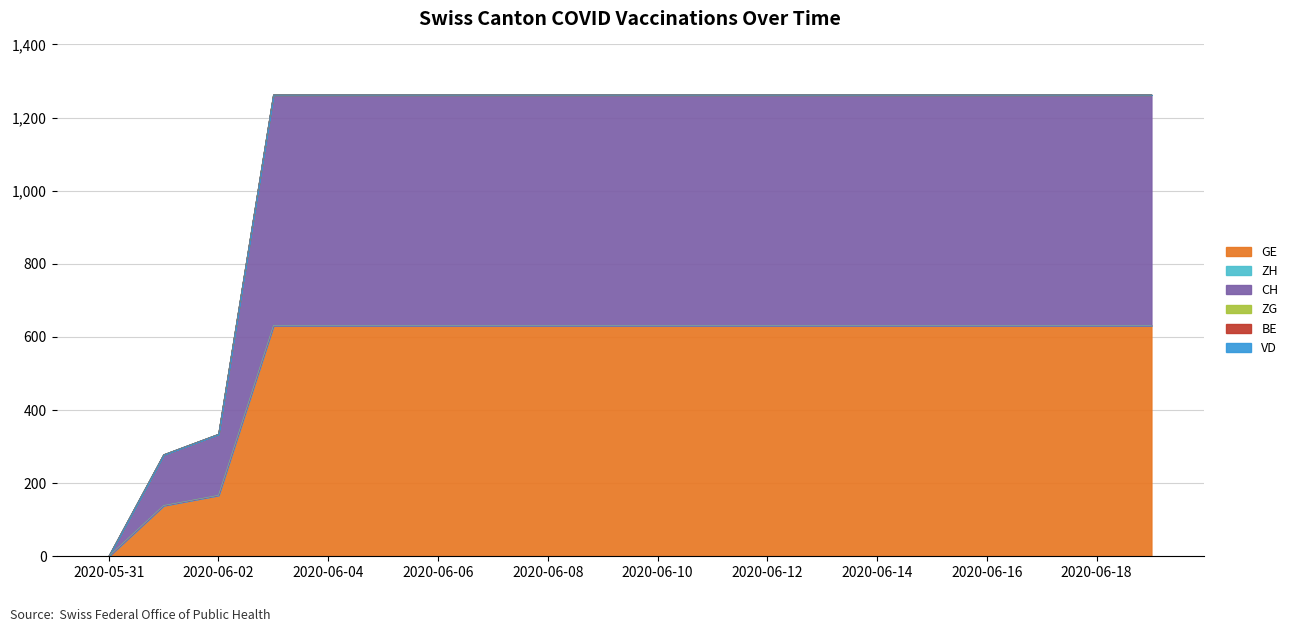

What is the difference between the highest and lowest values at 2020-06-16?

631